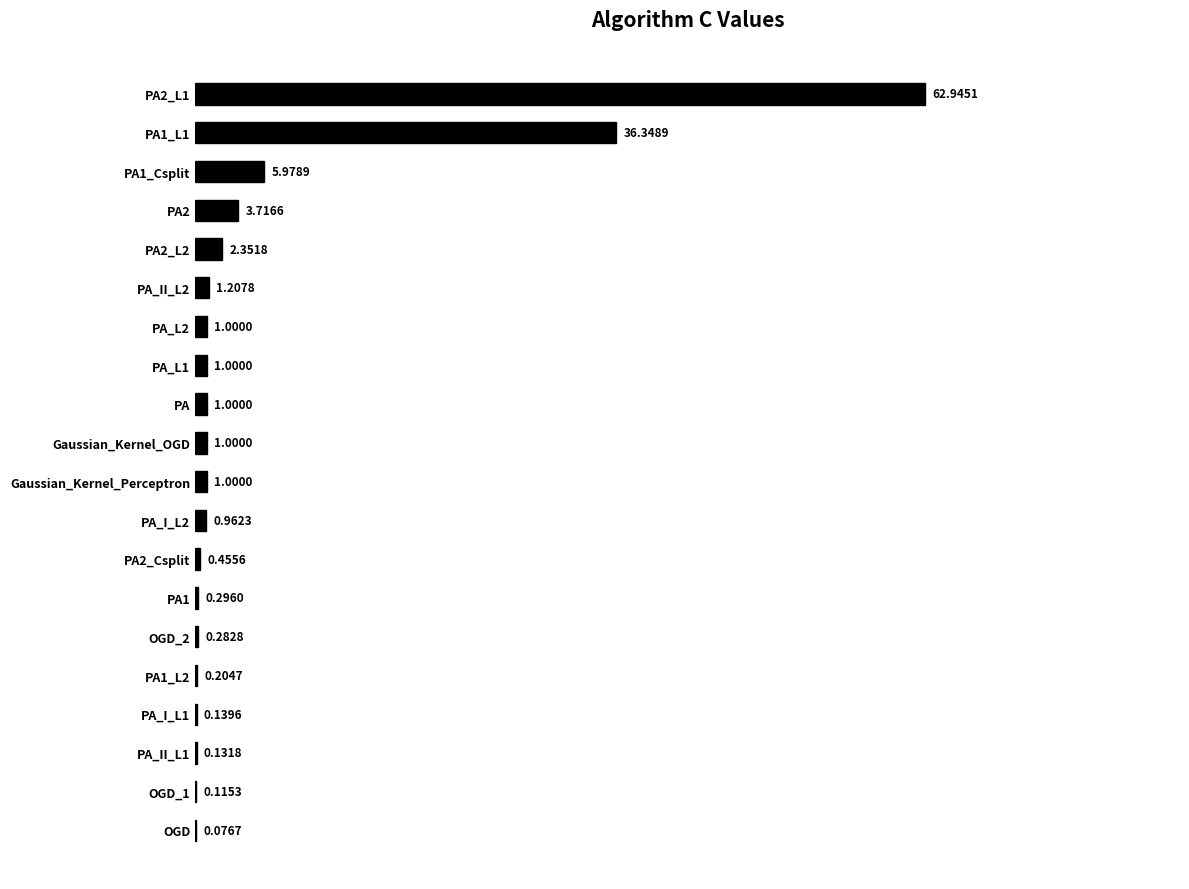

Between PA1_L2 and PA_I_L1, which is larger?

PA1_L2